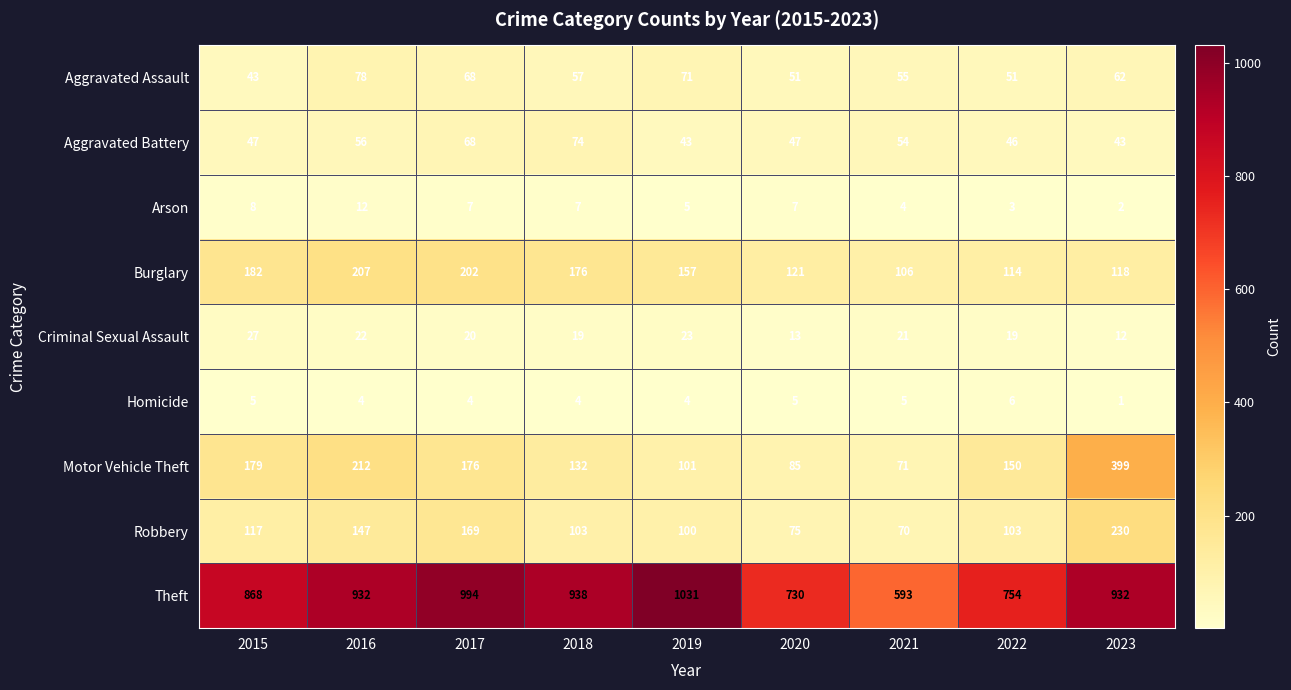

At which label is Robbery closest to 150?

2016